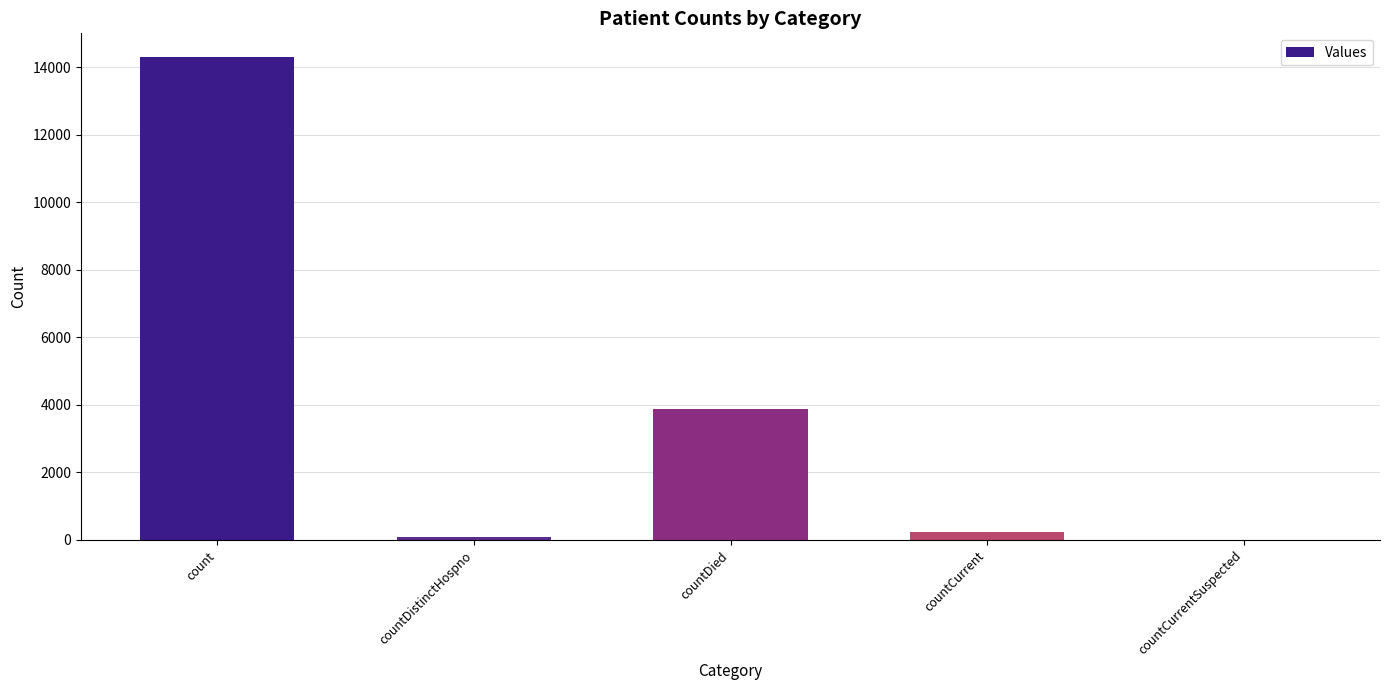

Is it true that the value at countCurrentSuspected is 0?

True